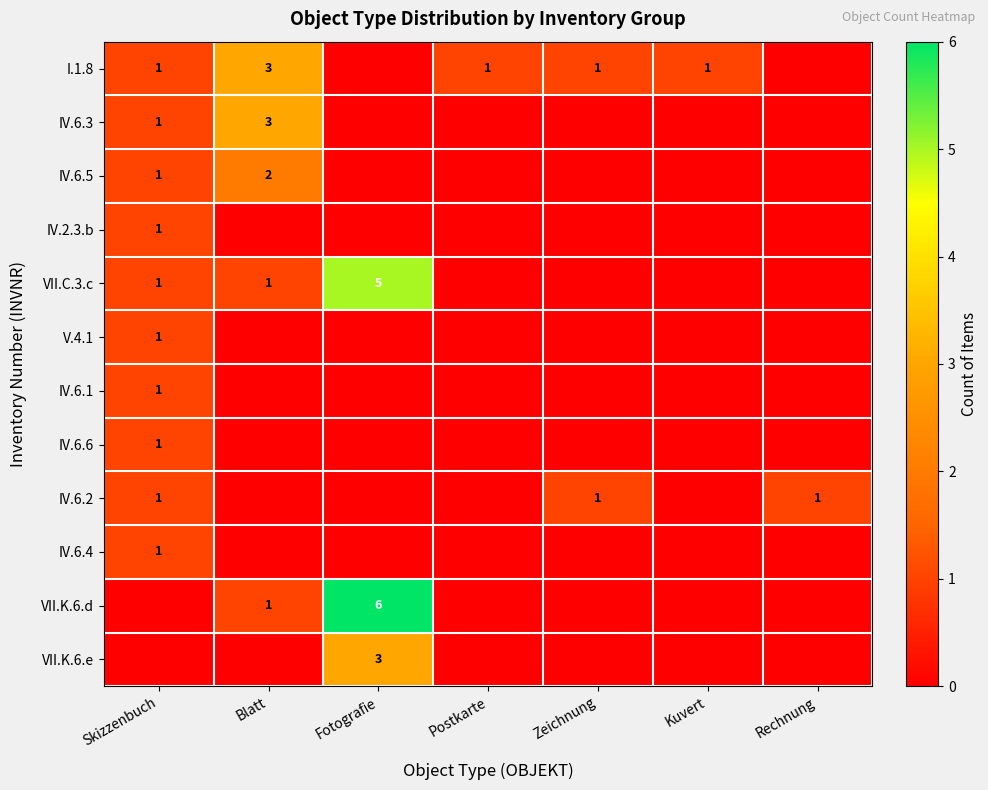

How many series are shown in this chart?

12